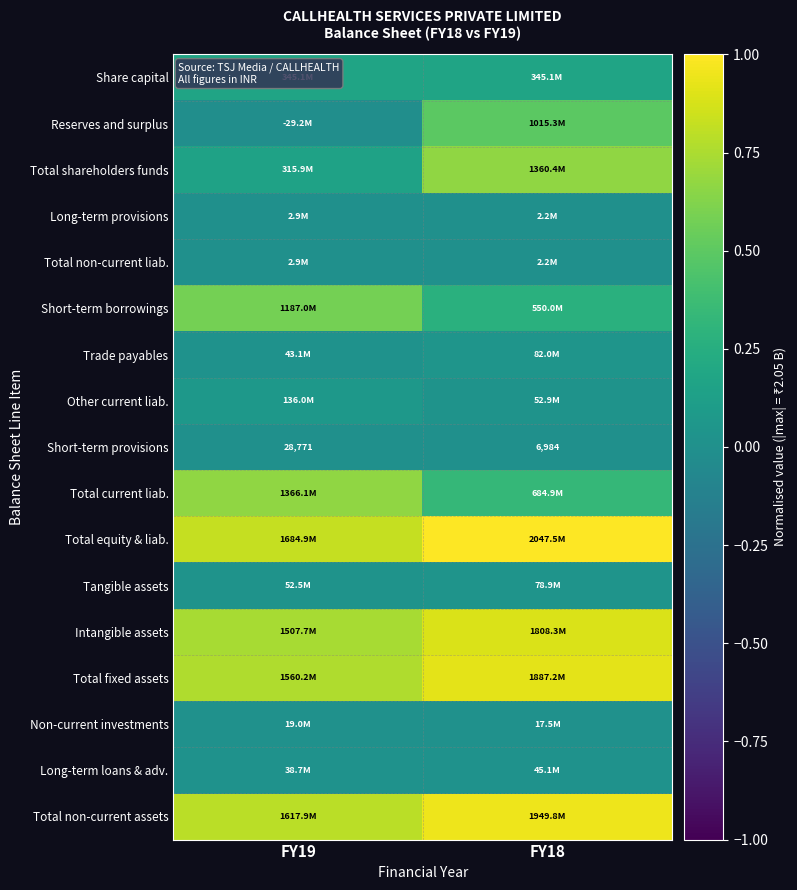

Which series has the largest total across all categories?

Total equity & liab.